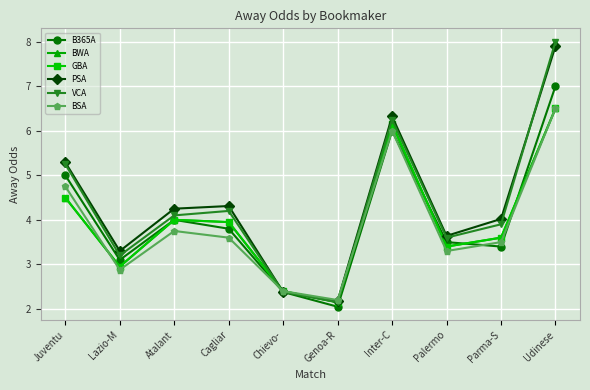

How many interior local valleys does the GBA series have?

3